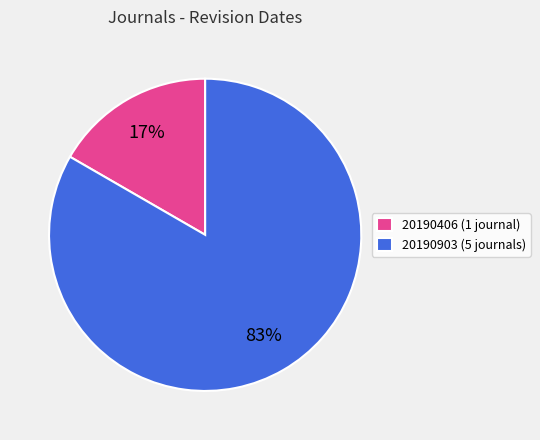

Count the number of slices in the pie.

2